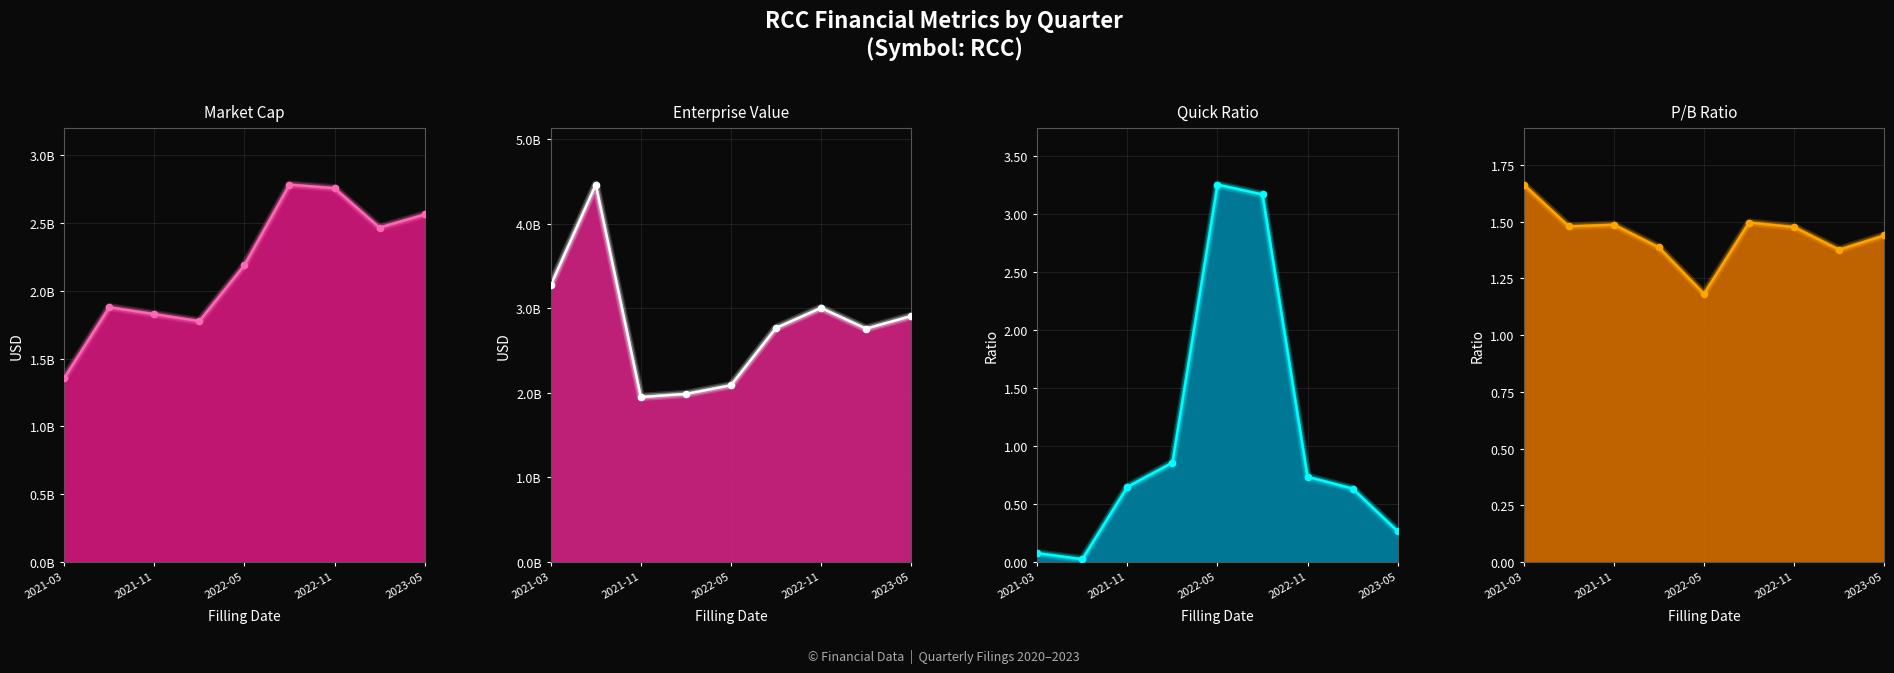

Is the value of quickRatio at 2022Q2 greater than the value of pbRatio at 2022Q1?

Yes